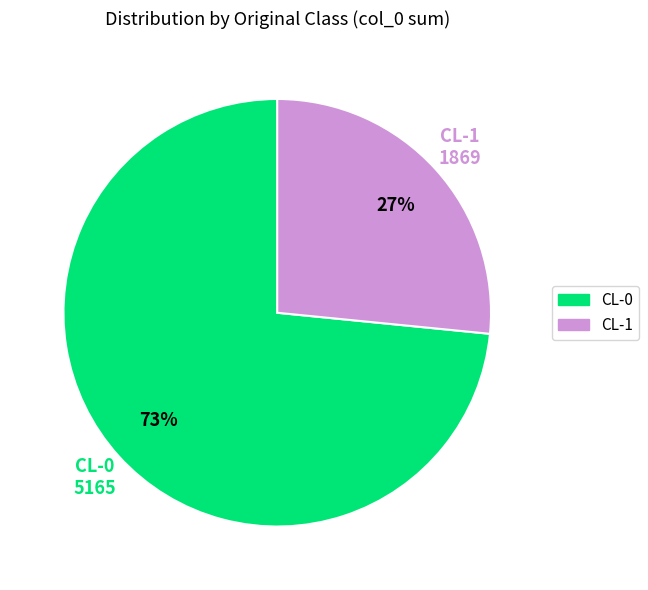

Does CL-1 account for over 50% of the chart?

No